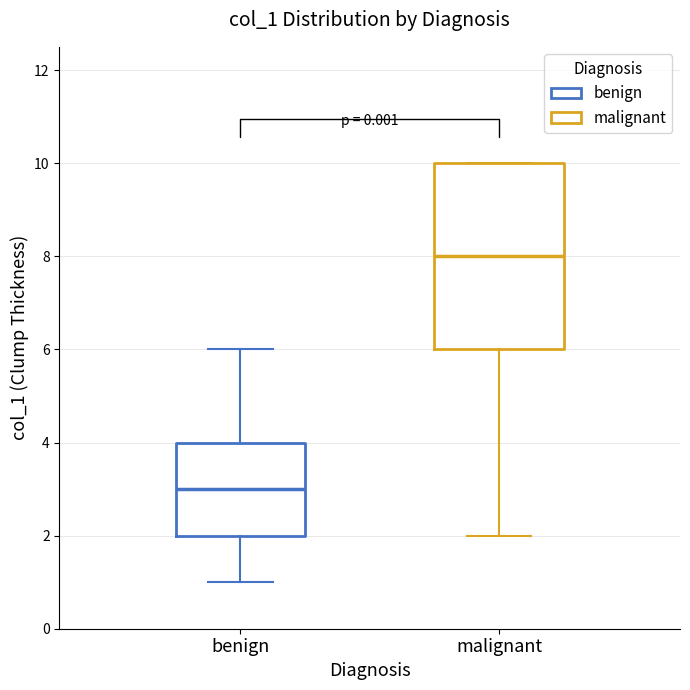

Reading left to right, read every box against the y-axis: the position of its median line, the range the box covers, and the ends of its whiskers. The values are not printed on the chart, so give them approximately, as read against the axis.

benign: median 3, box 2 to 4, whiskers 1 to 6
malignant: median 8, box 6 to 10, whiskers 2 to 10